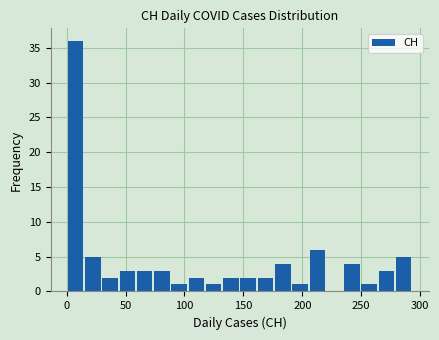

Read against the x-axis, roughly where is the centre of the tallest bar?

10